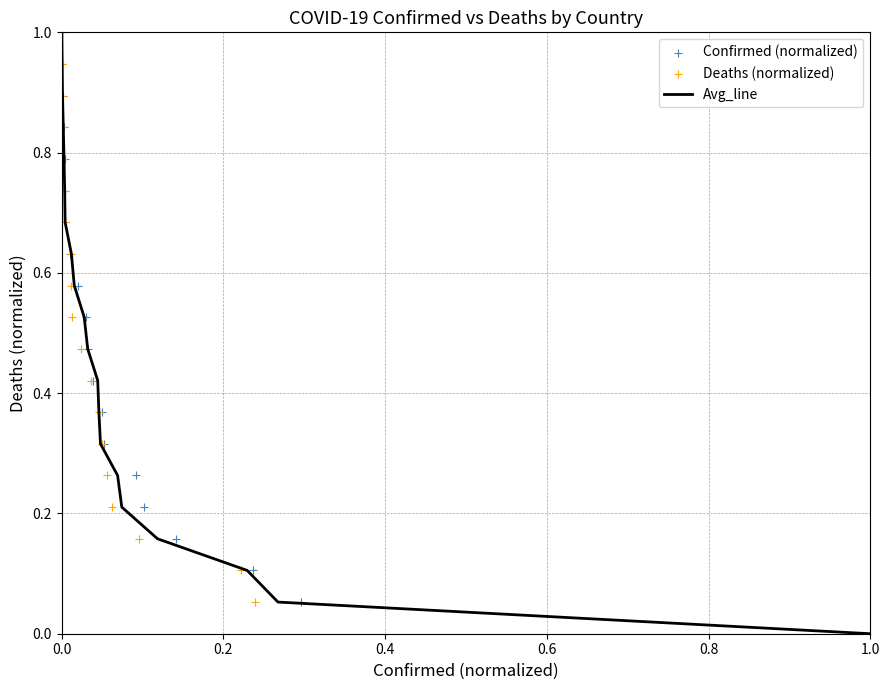

Which series contains the lowest Y value?

Avg_line